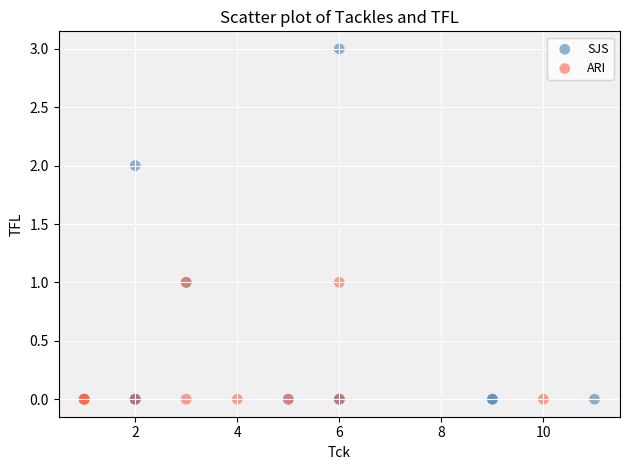

Which series has the widest spread of Y values?

SJS